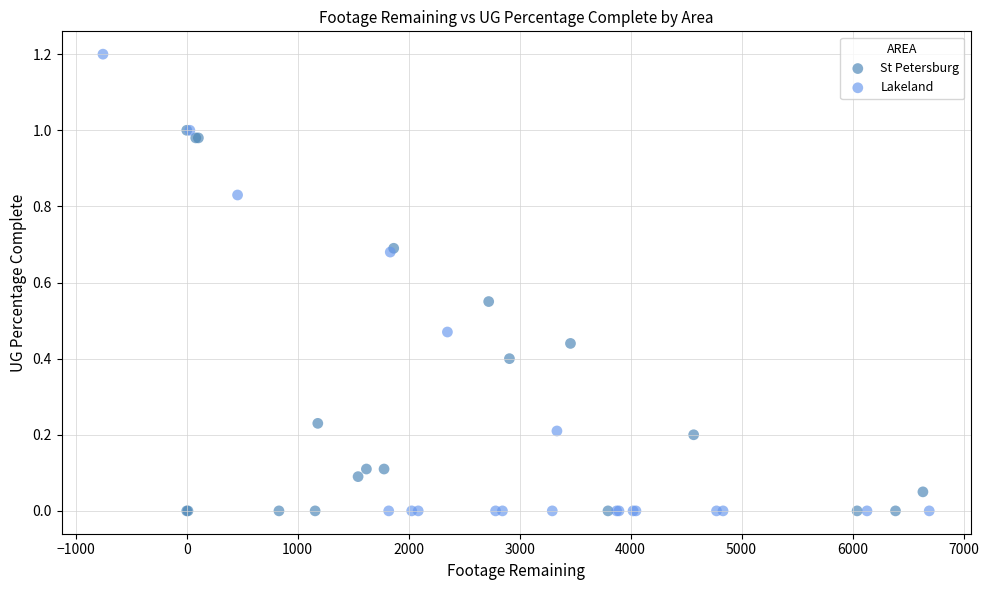

Which series has the largest Y range (max minus min)?

Lakeland